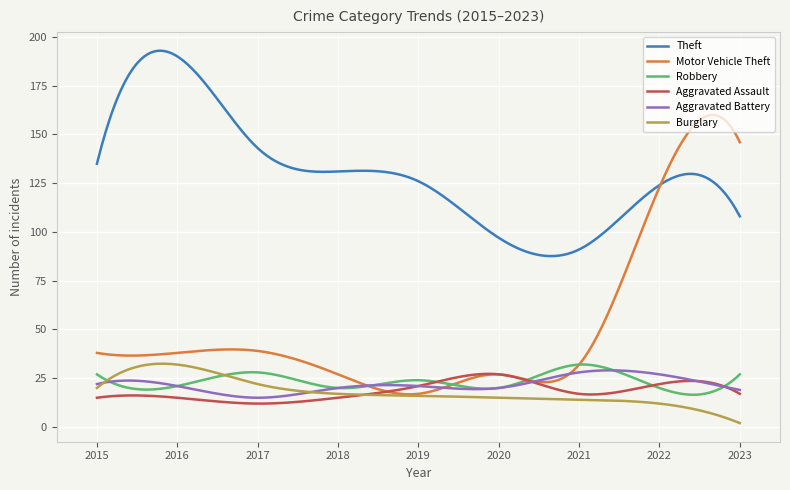

Does the chart have visible grid lines?

Yes